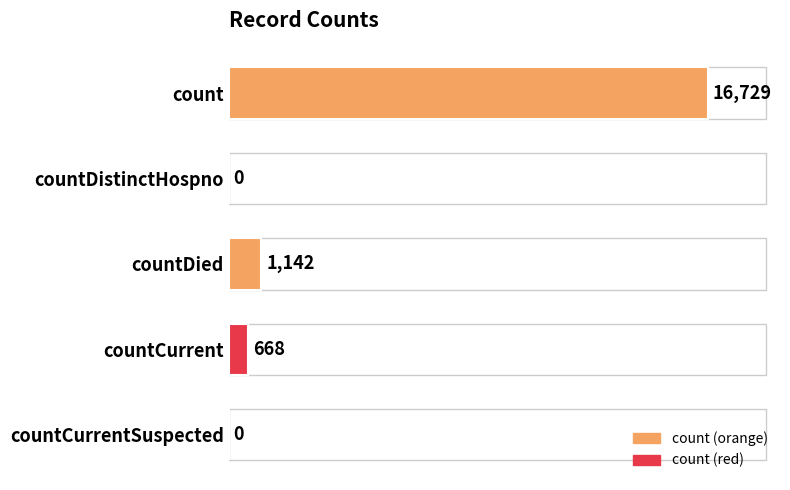

Is it true that the value at countDied is 451?

False